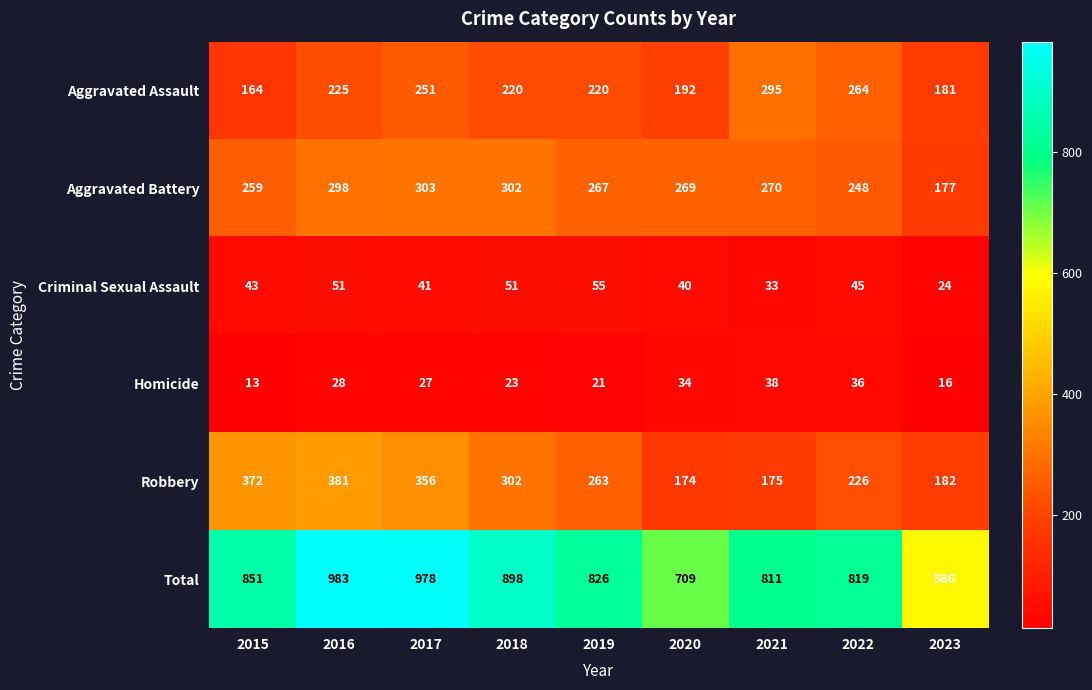

What is the average value of the Robbery series?

270